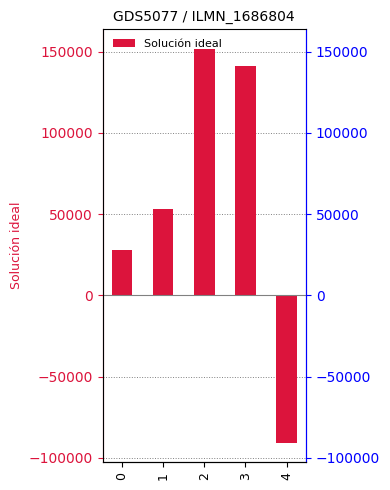

What is the value of the 5th bar from the left?

-90520.2